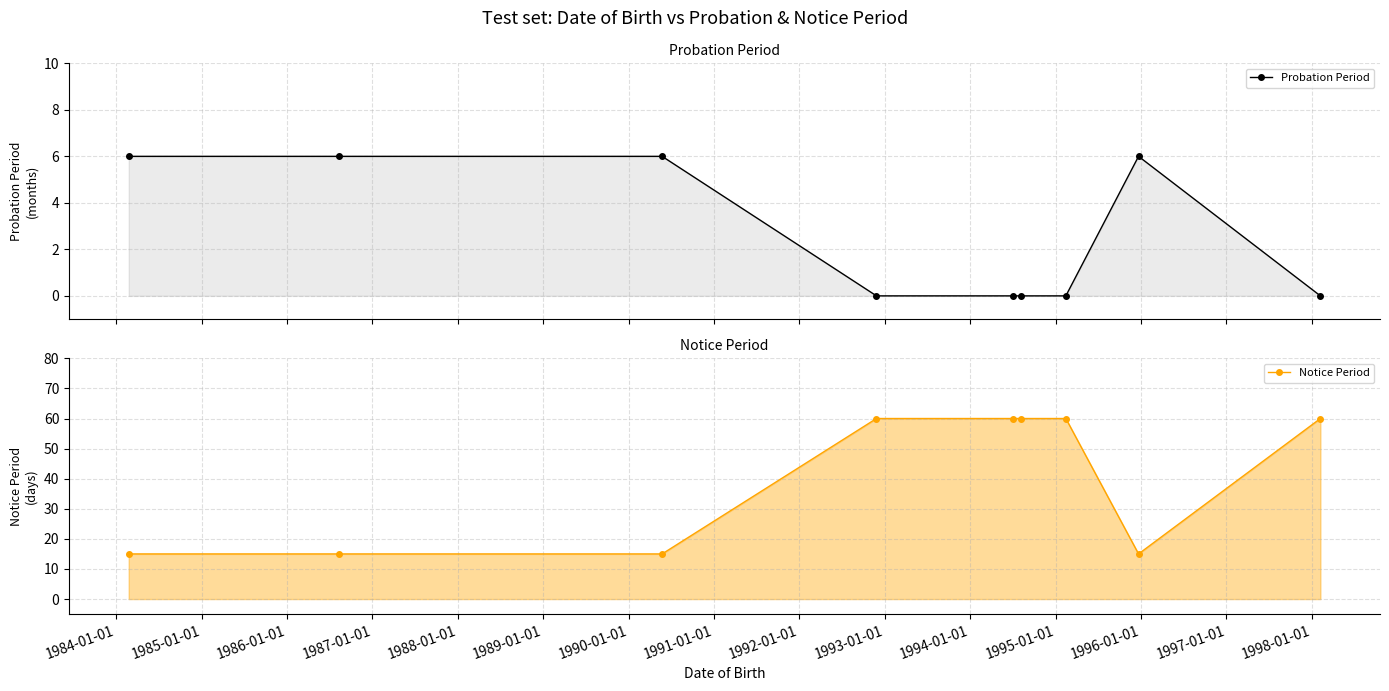

The Probation Period series shows 1 at 1983-01-01. True or false?

False